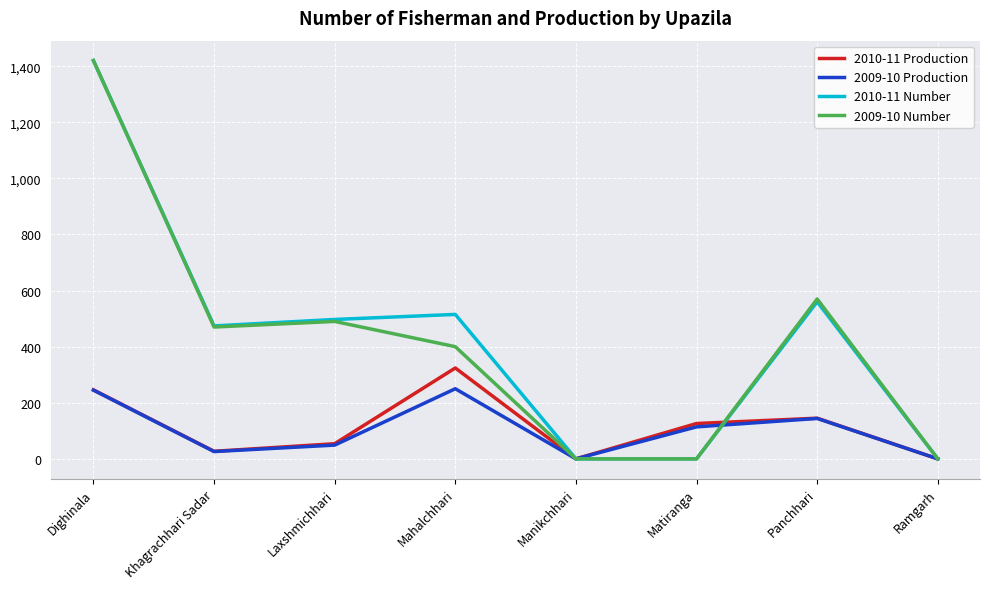

What is the maximum value shown in the chart?

1420